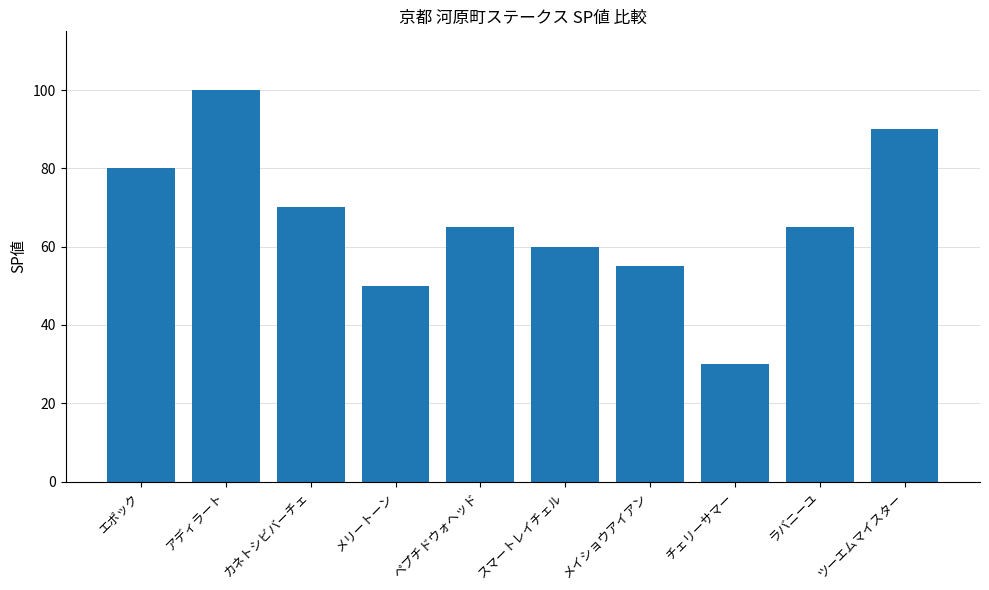

Which has a higher value, スマートレイチェル or アディラート?

アディラート